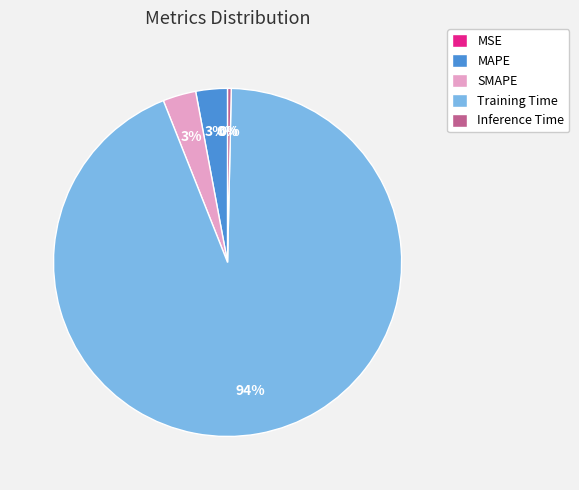

Is Training Time the majority of the pie?

Yes